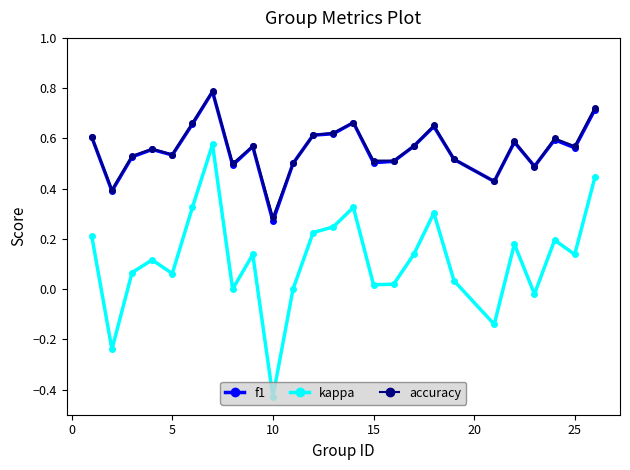

What is the greatest value displayed?

0.8